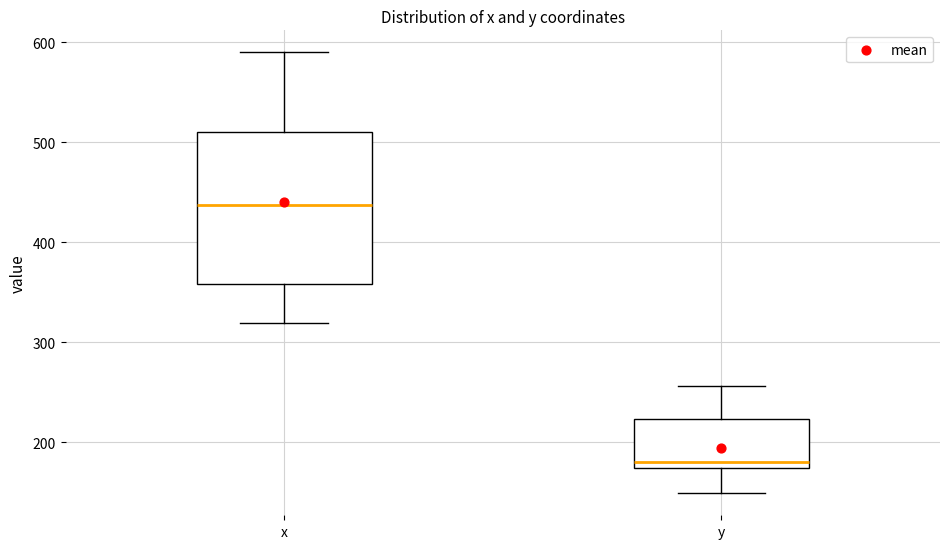

Where is the upper edge of the box for x on the y-axis? The values are not printed on the chart, so give them approximately, as read against the axis.

510